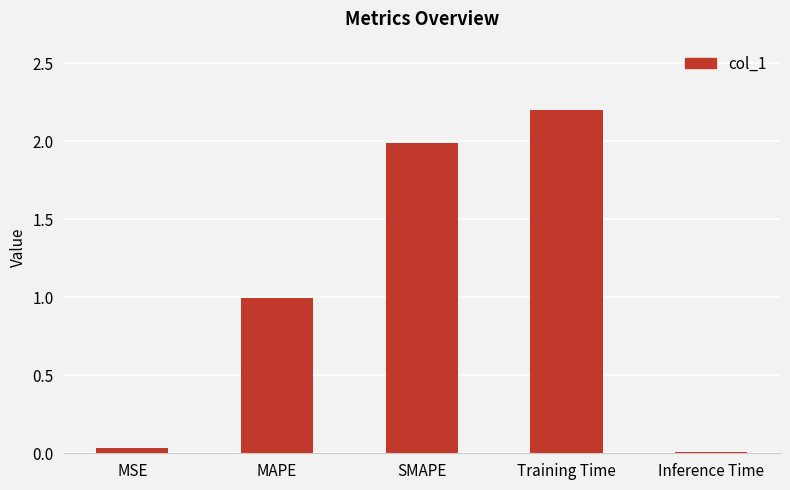

What is the change in value from SMAPE to Training Time?

+0.2